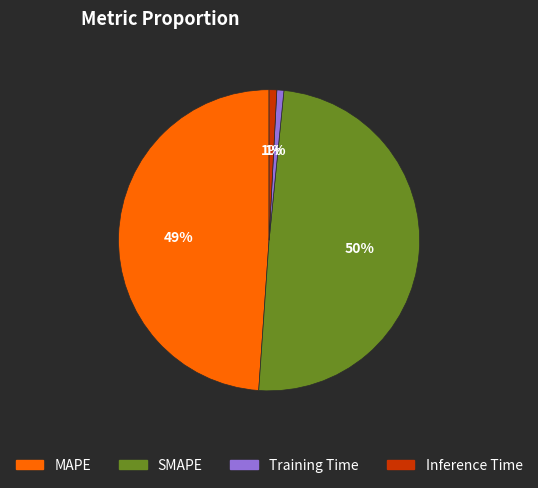

To the nearest percent, what percentage of the pie is Training Time?

1%